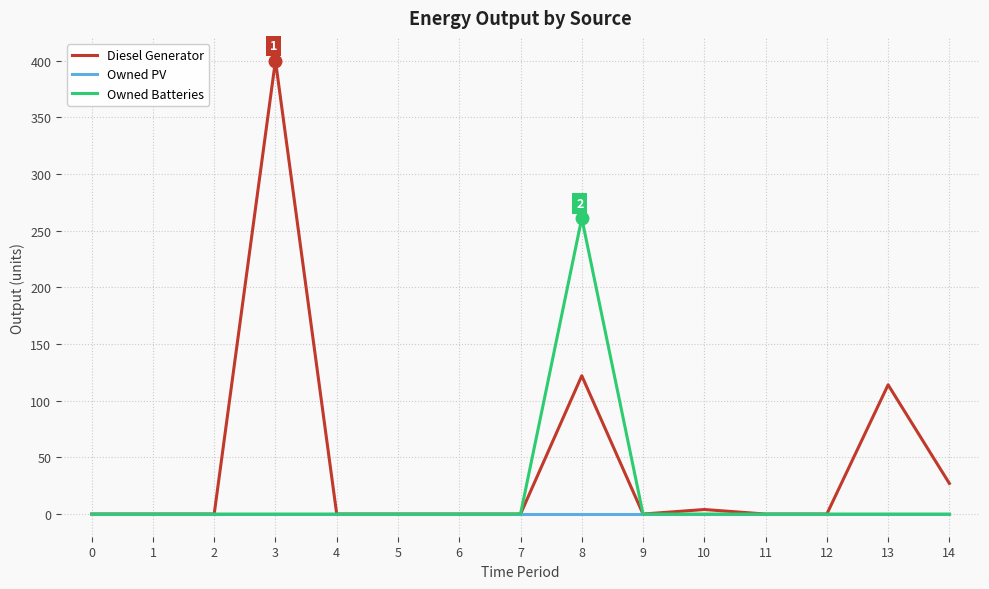

The value of Diesel Generator at 9 is 0. True or false?

True